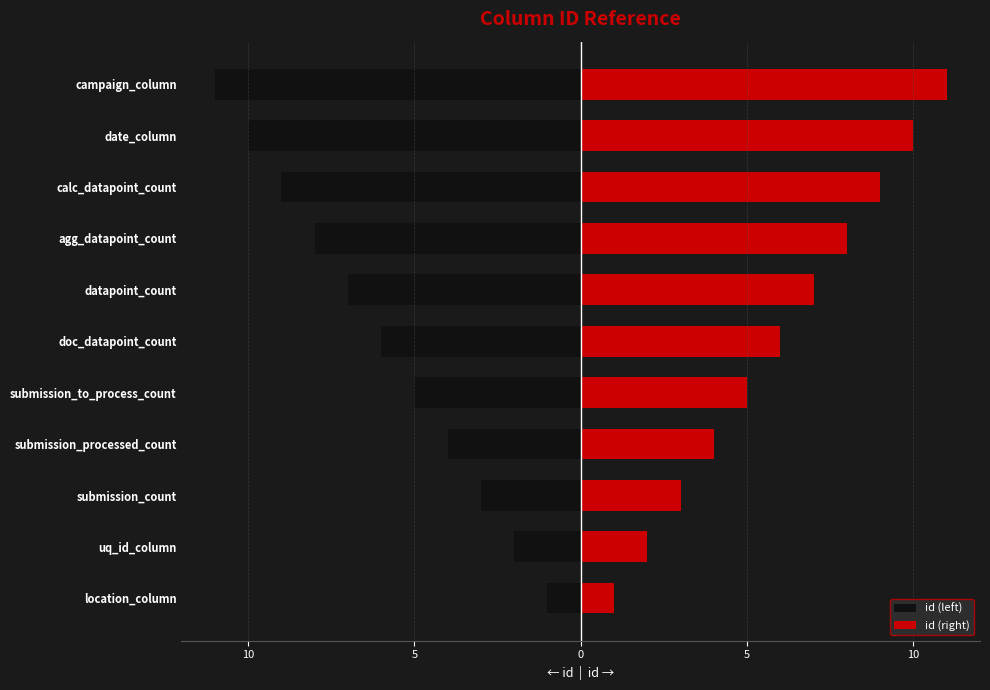

Which series changed the most between submission_count and submission_to_process_count?

id (left)